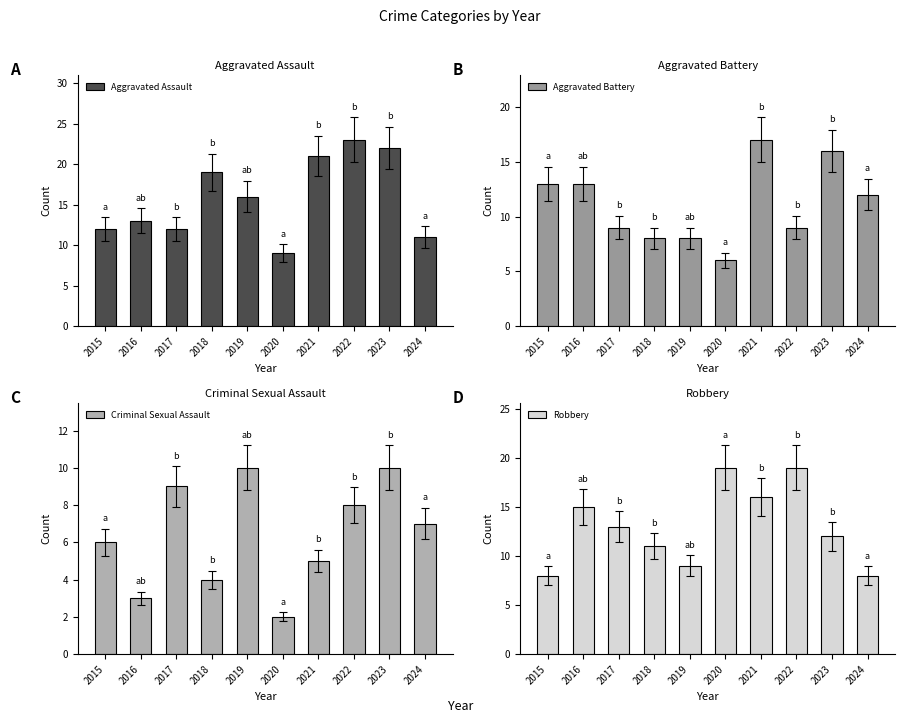

How many bars are there in total?

40